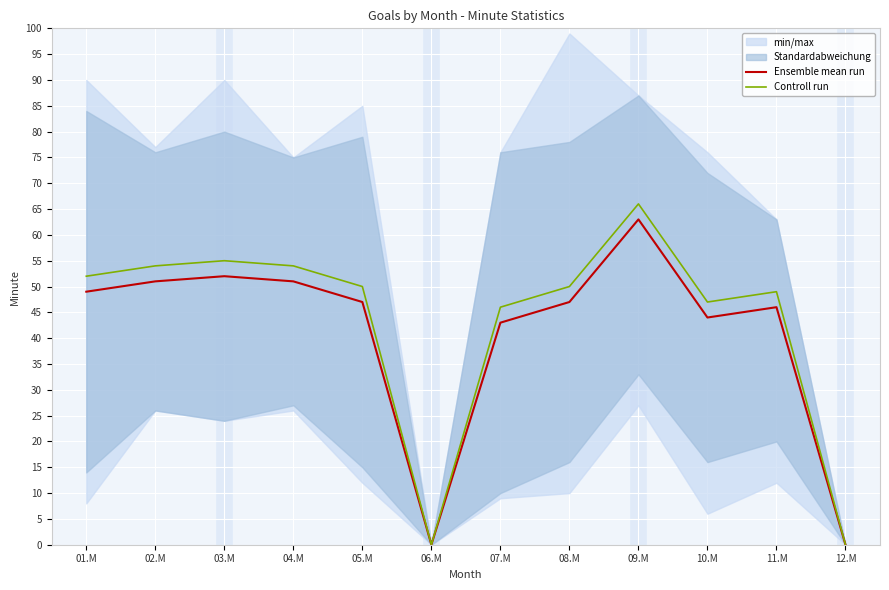

How many data points in Controll run are above 50?

5